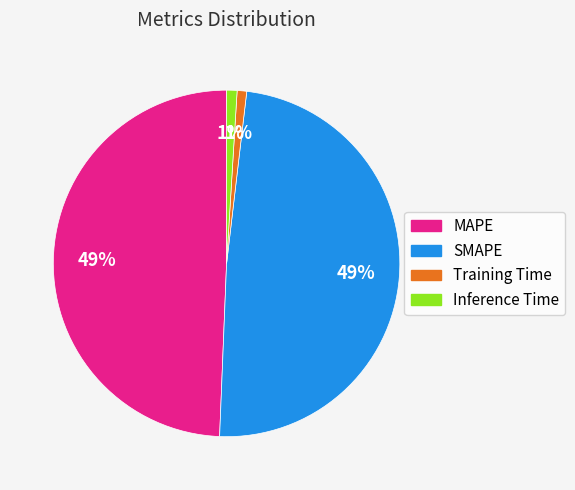

Does MAPE account for over 50% of the chart?

No